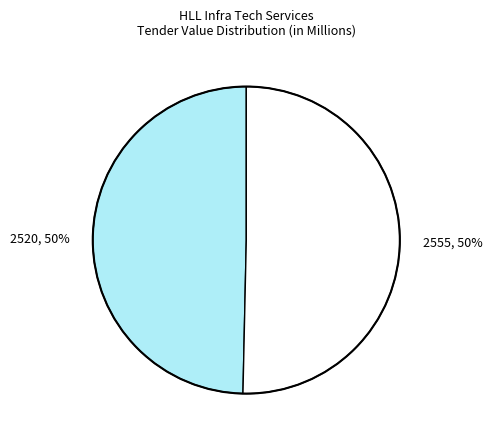

What is the ratio of the value at 2520, 50% to the value at 2555, 50%?

1.0